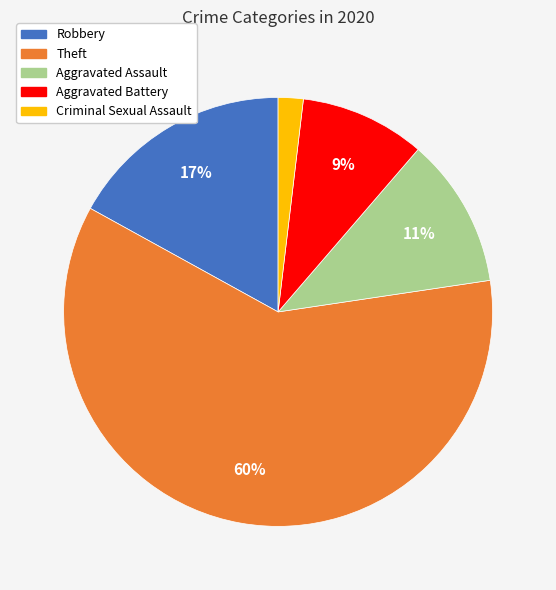

What percentage is the Robbery slice, to the nearest percent?

17%